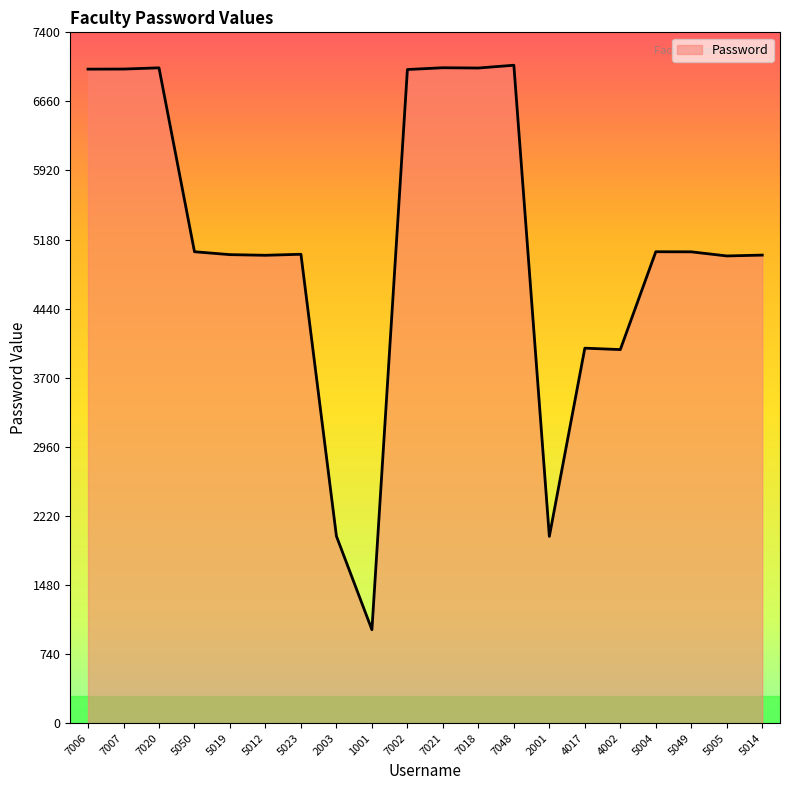

What is the ratio of the value at 7018 to the value at 5019?

1.4